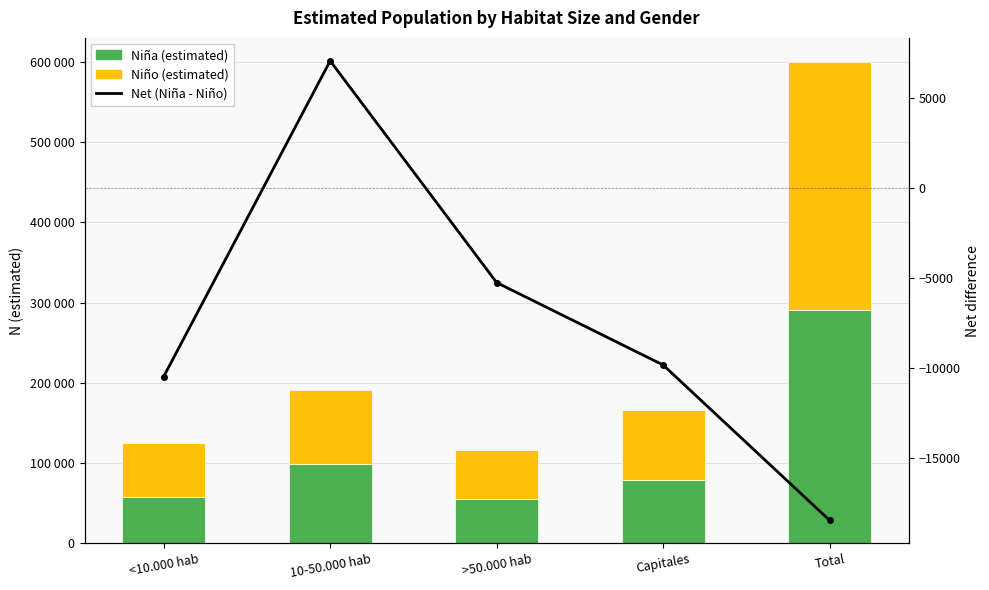

Which category has the lowest value across all series?

Total